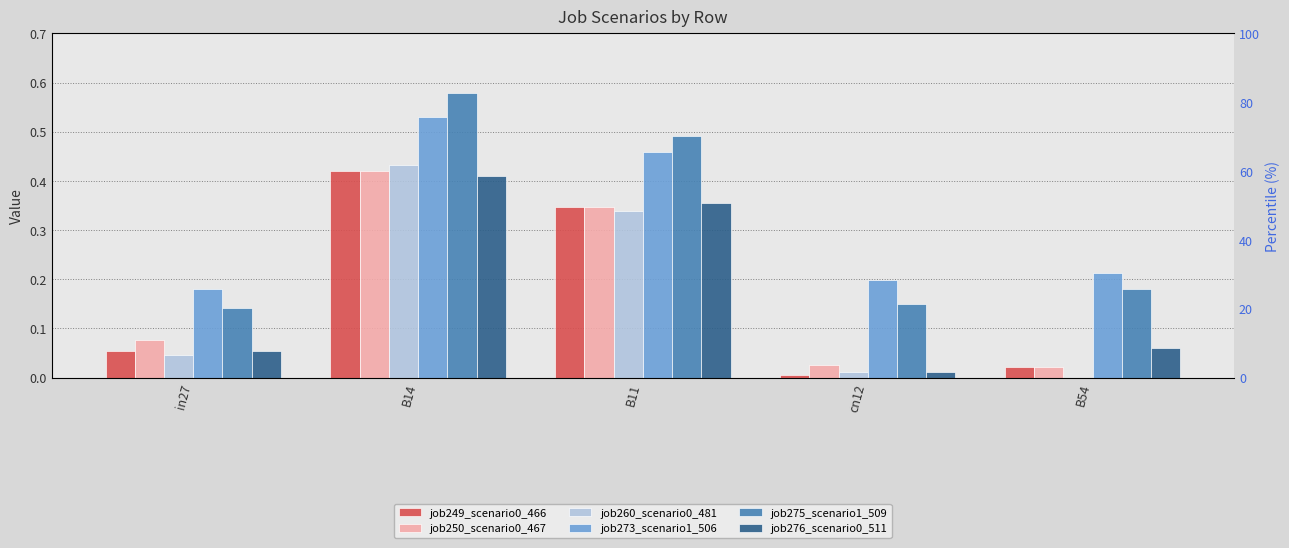

Reading left to right, list all the values displayed in this chart.

job249_scenario0_466: 0.1	0.4	0.3	0.0	0.0
job250_scenario0_467: 0.1	0.4	0.3	0.0	0.0
job260_scenario0_481: 0.0	0.4	0.3	0.0	0.0
job273_scenario1_506: 0.2	0.5	0.5	0.2	0.2
job275_scenario1_509: 0.1	0.6	0.5	0.1	0.2
job276_scenario0_511: 0.1	0.4	0.4	0.0	0.1